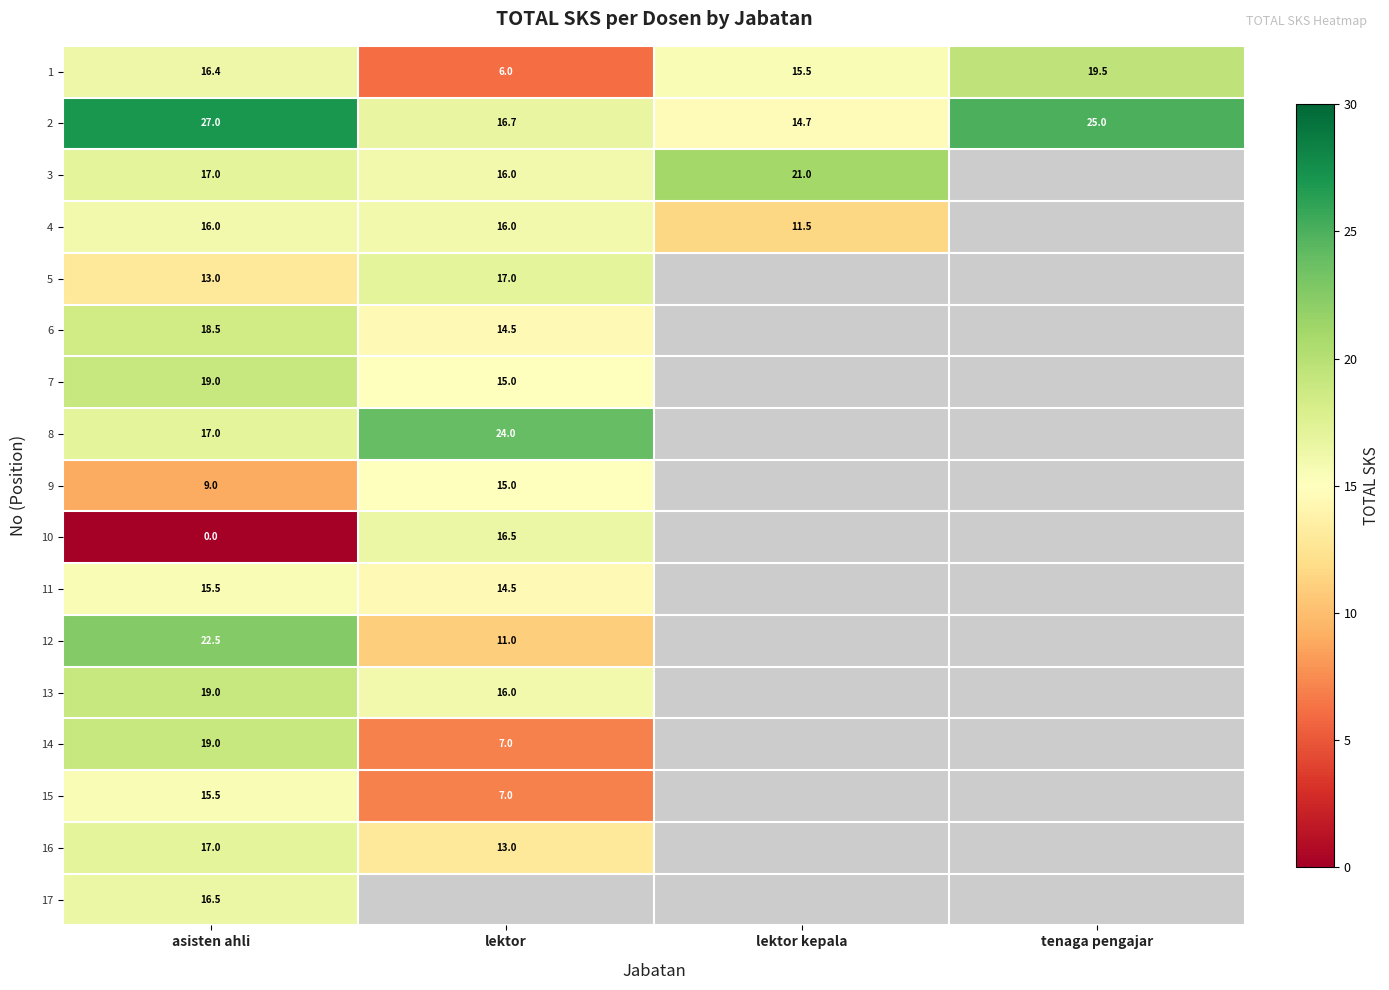

The value of 3 at lektor kepala is 37.1. True or false?

False